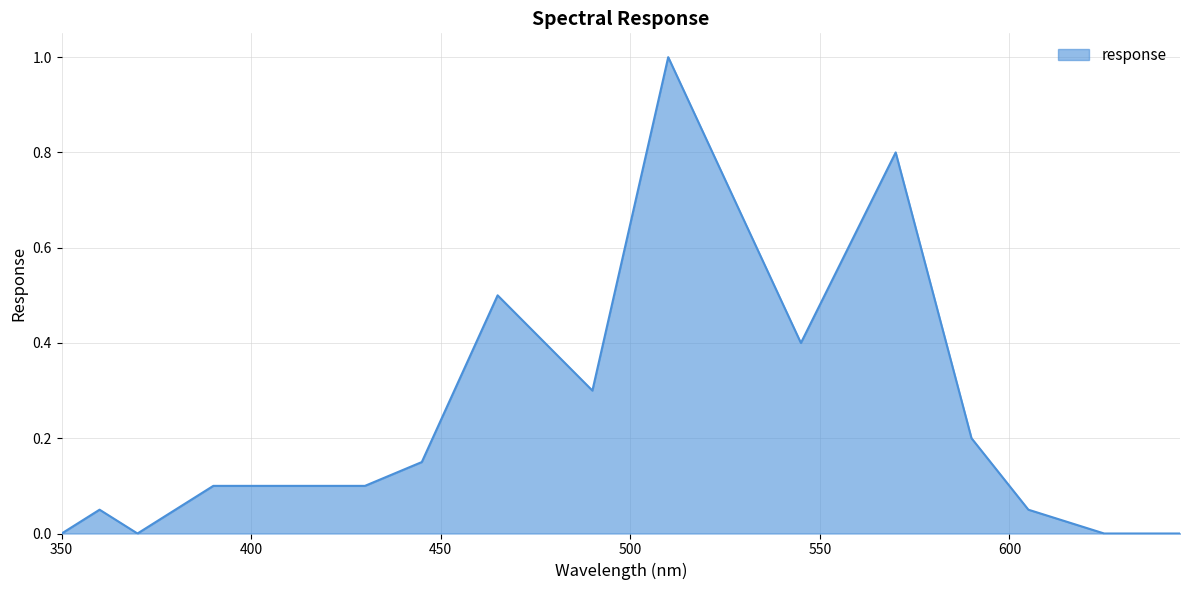

The chart shows a value of 0.1 at 360. True or false?

False